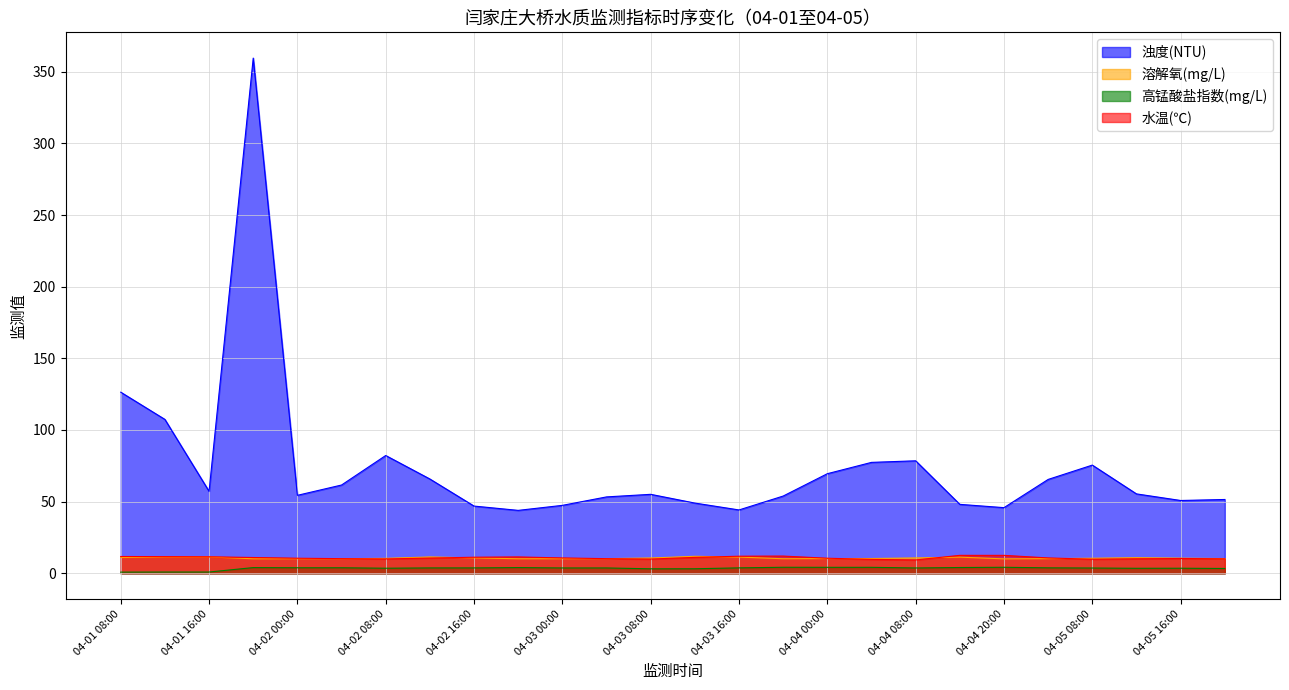

What is the sum of all 溶解氧(mg/L) values?

276.0